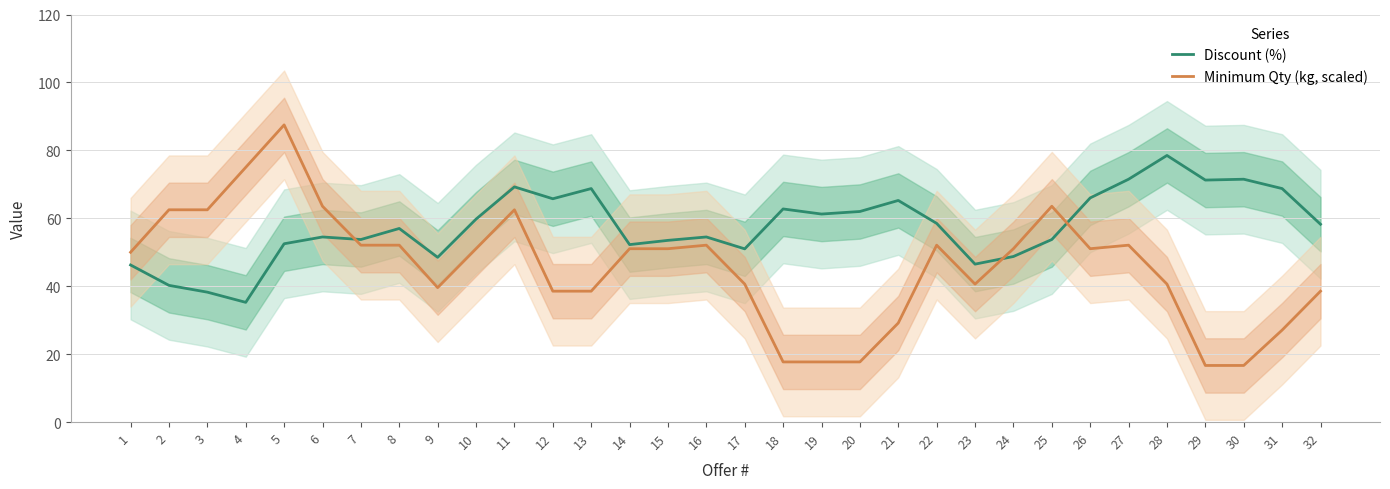

True or false: Minimum Qty (kg, scaled) has a value of 17.7 at 18.

True